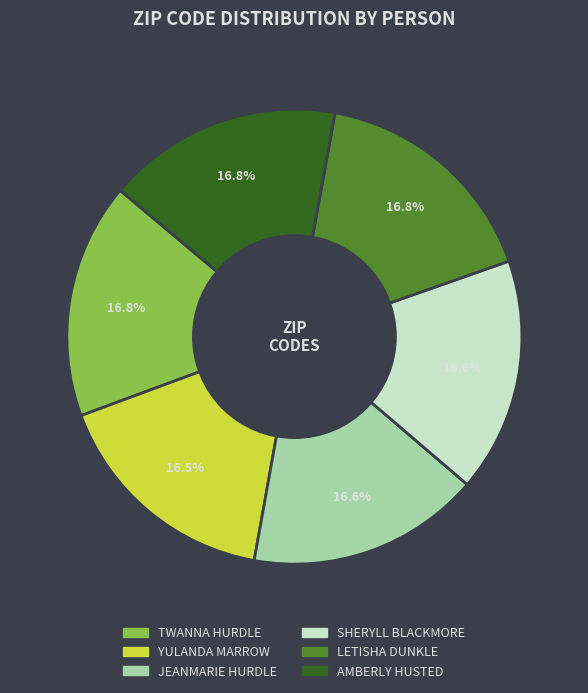

Does AMBERLY HUSTED represent more than half of the total?

No